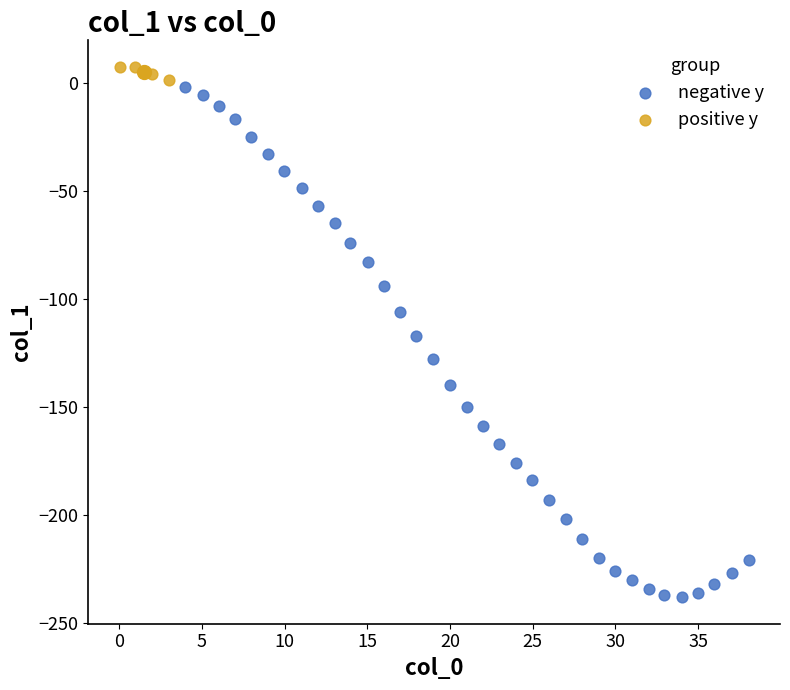

Which series has the widest spread of Y values?

negative y